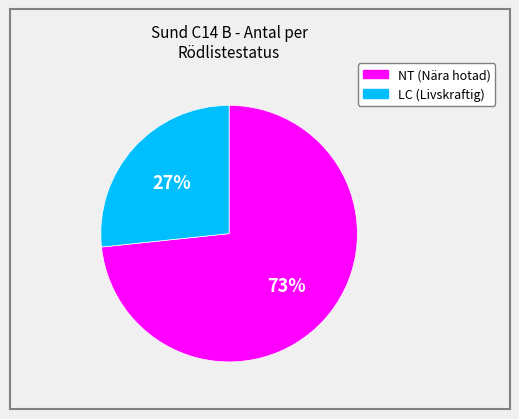

To the nearest percent, what is the average slice percentage?

50%